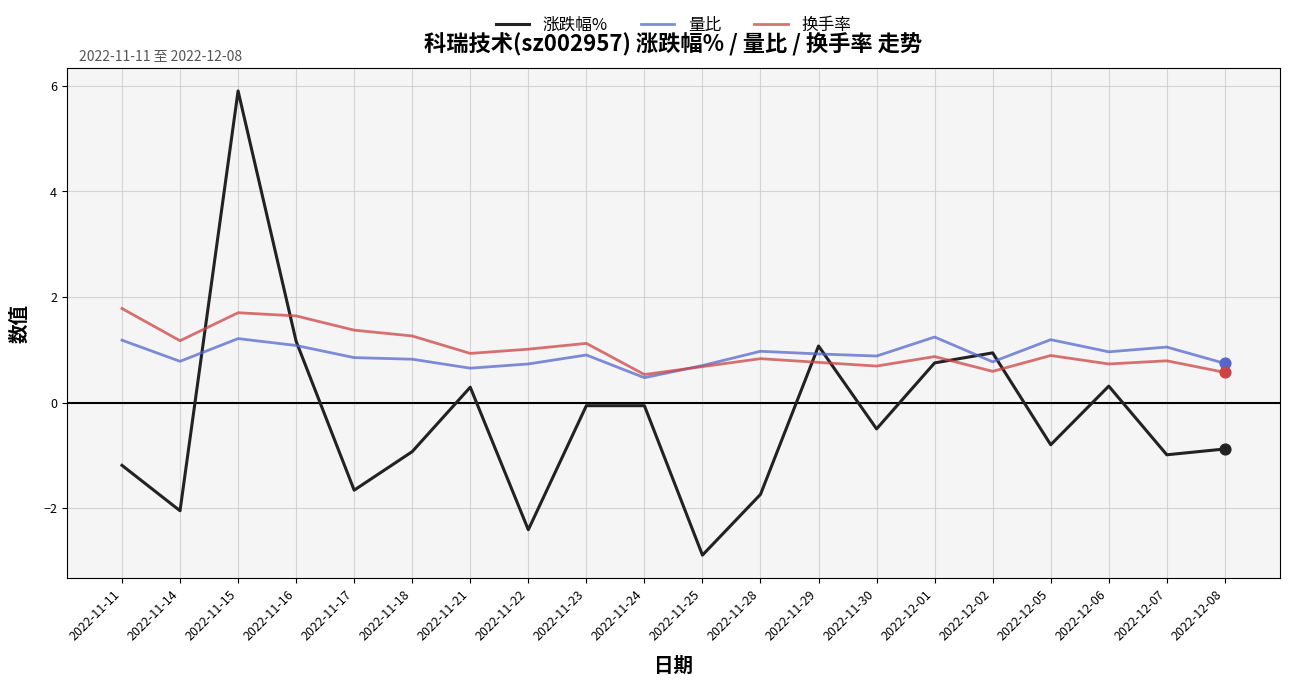

Which series has the widest spread of values?

涨跌幅%